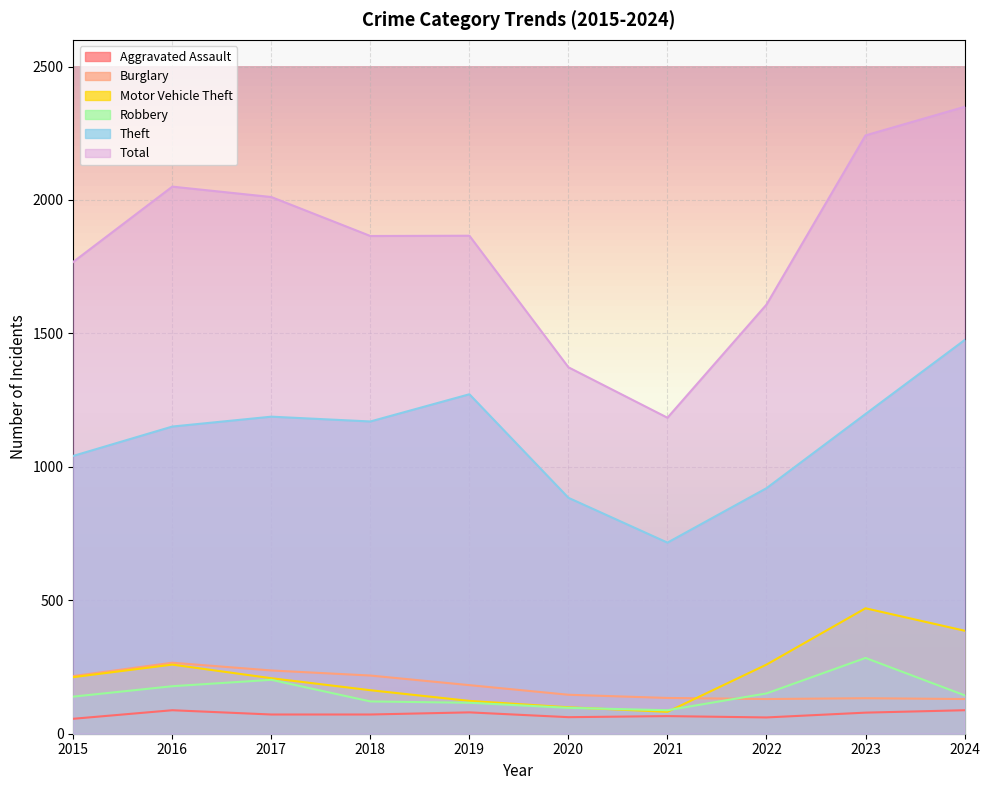

Reading left to right, list all the values displayed in this chart.

Aggravated Assault: 56	88	72	72	80	62	66	61	79	88
Burglary: 216	266	237	218	182	146	134	130	133	130
Motor Vehicle Theft: 212	259	208	163	123	99	82	259	470	386
Robbery: 139	178	202	121	116	97	88	151	284	144
Theft: 1041	1151	1188	1170	1272	884	716	920	1198	1475
Total: 1768	2050	2011	1865	1866	1373	1184	1608	2242	2349